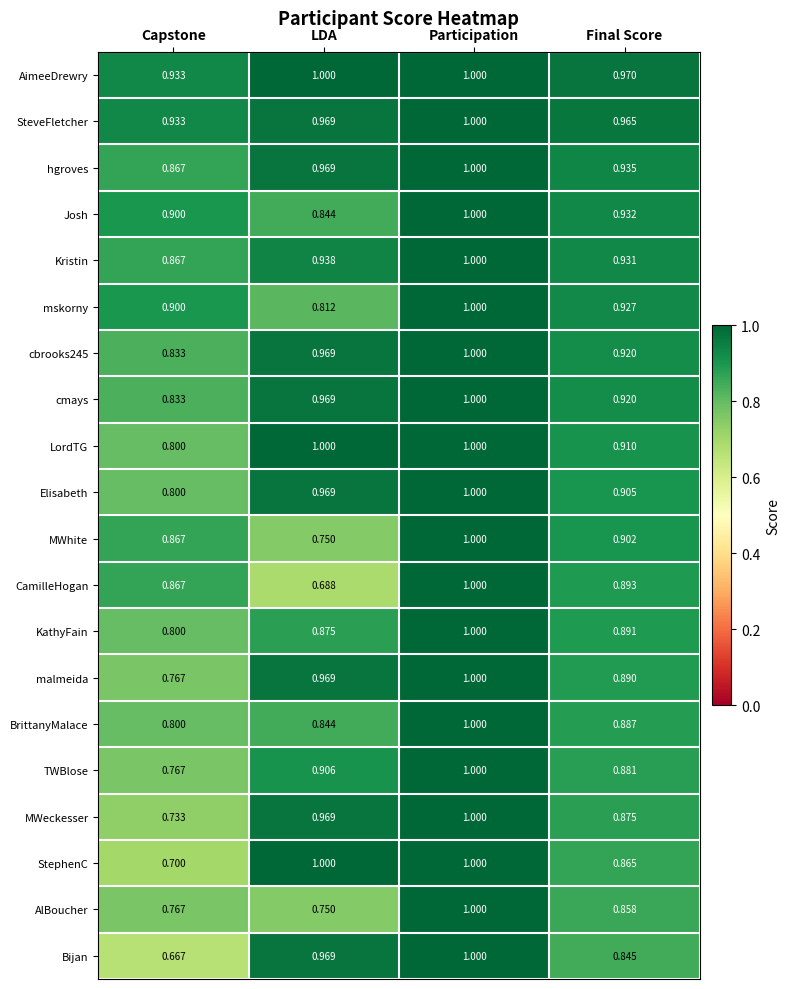

Which series has the largest total across all categories?

AimeeDrewry